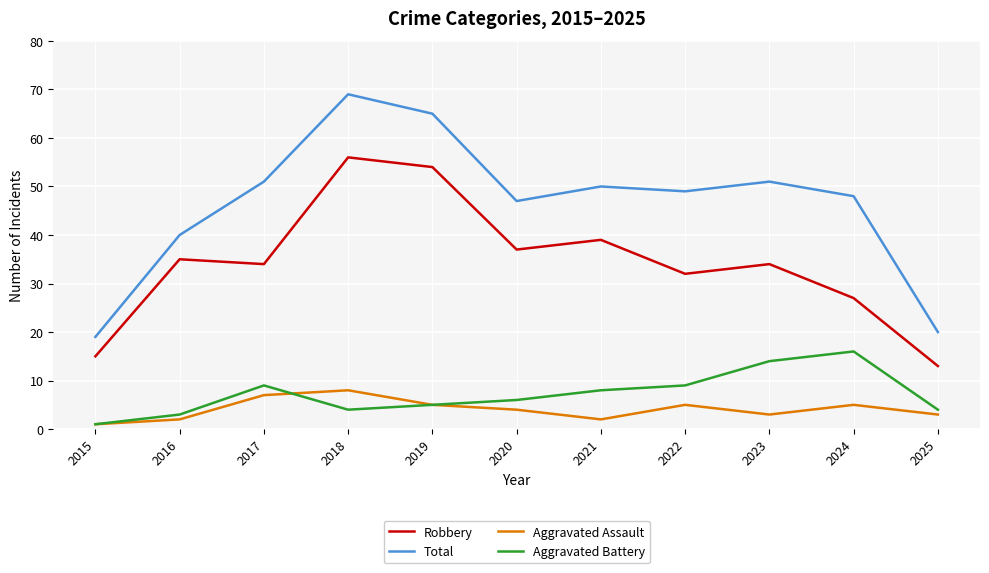

True or false: Robbery and Aggravated Battery intersect in this chart.

False